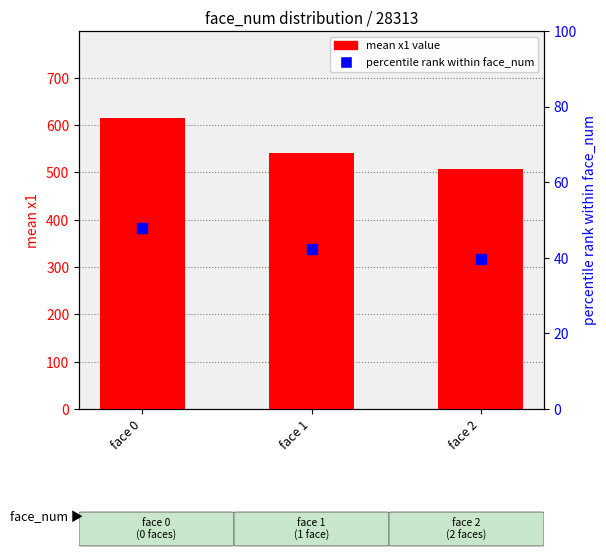

Which series has the largest Y range (max minus min)?

mean x1